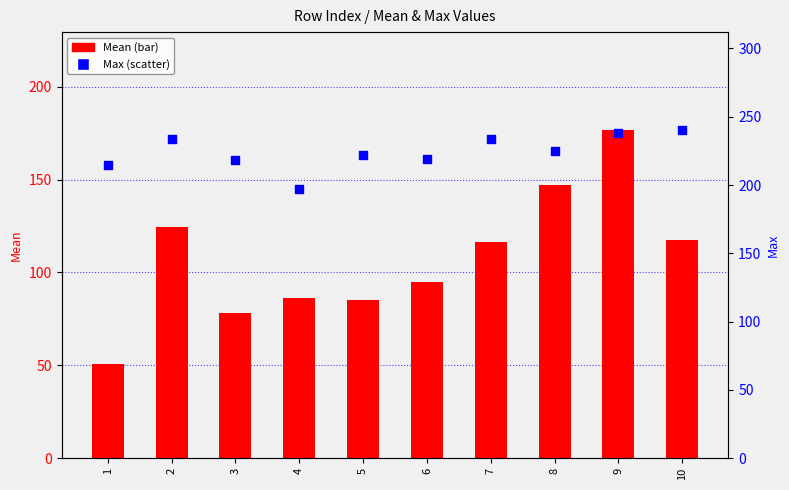

Which series has the largest total across all categories?

Max